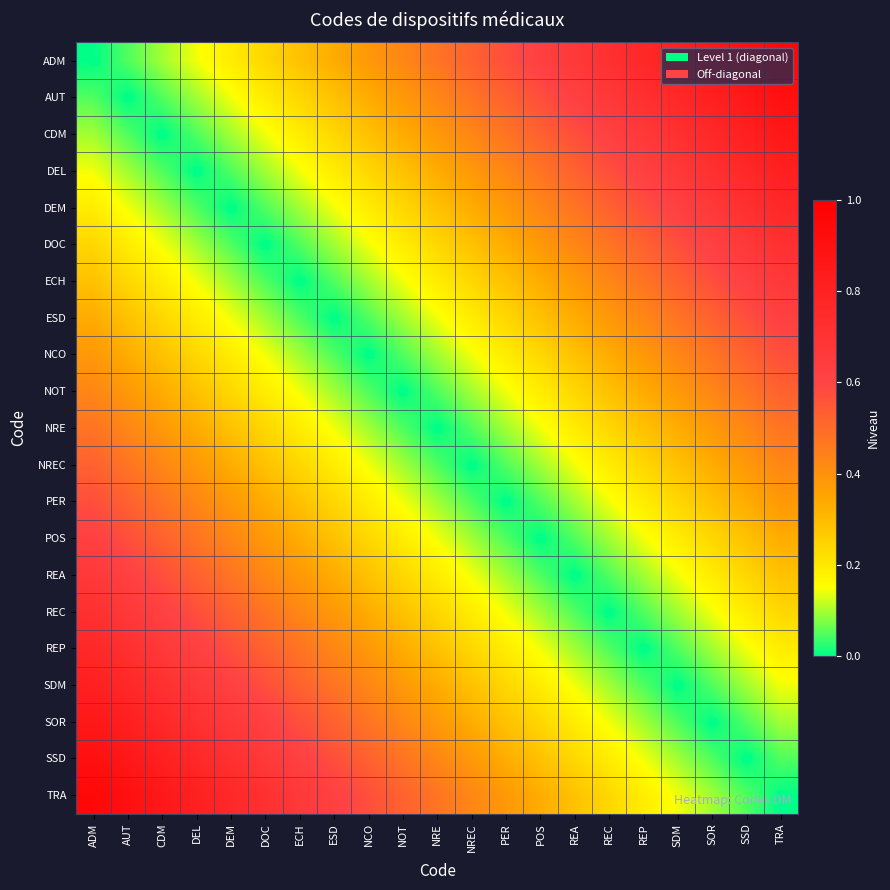

Which has a higher value, DEL or NCO?

NCO